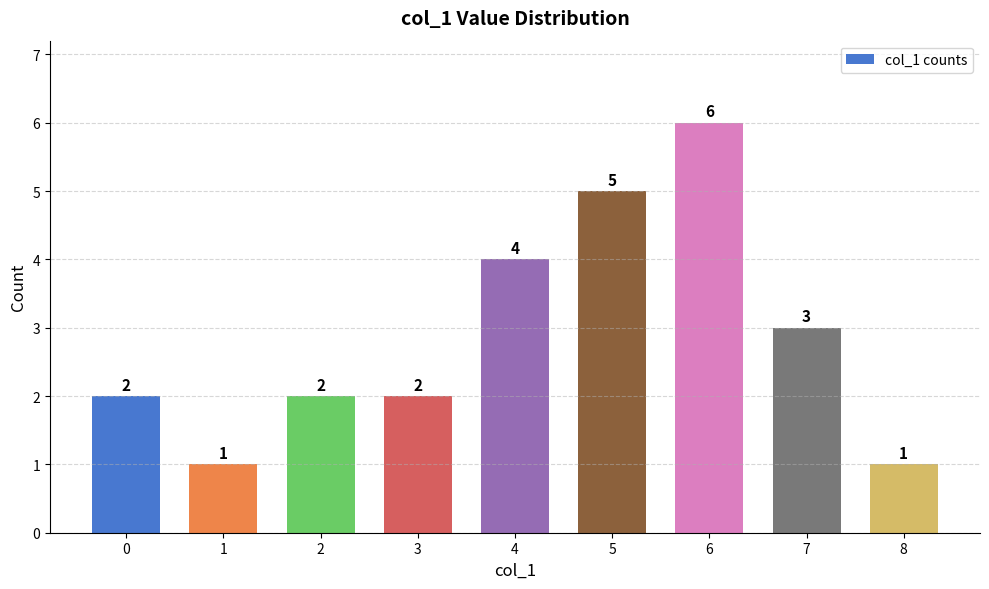

Is it true that the value at 8 is 1?

True